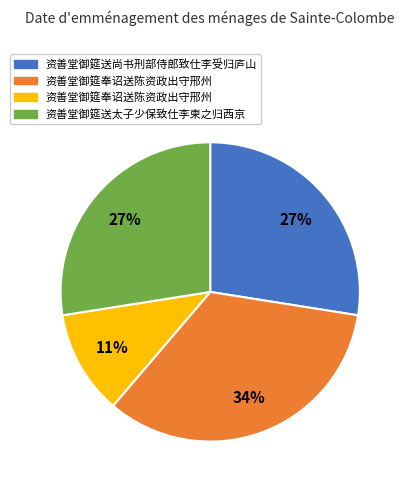

Does any single category account for the majority?

No